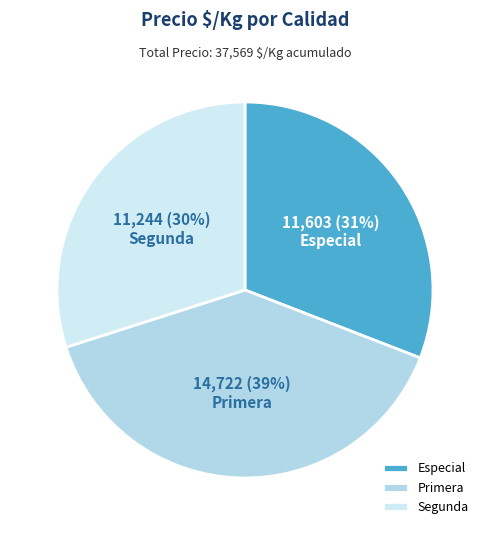

Which slice is the largest?

Primera